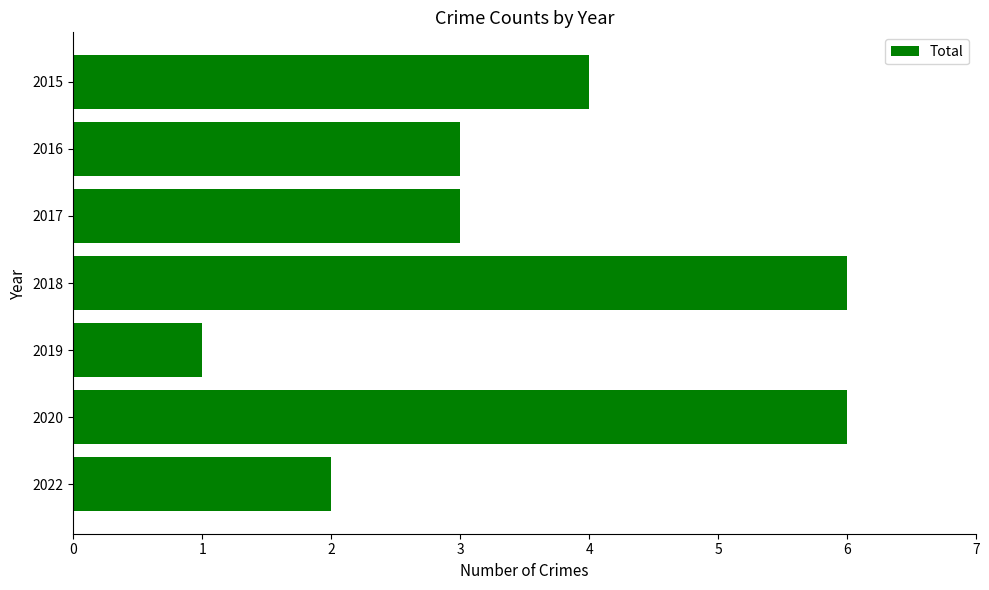

The value at 2015 is 4. True or false?

True